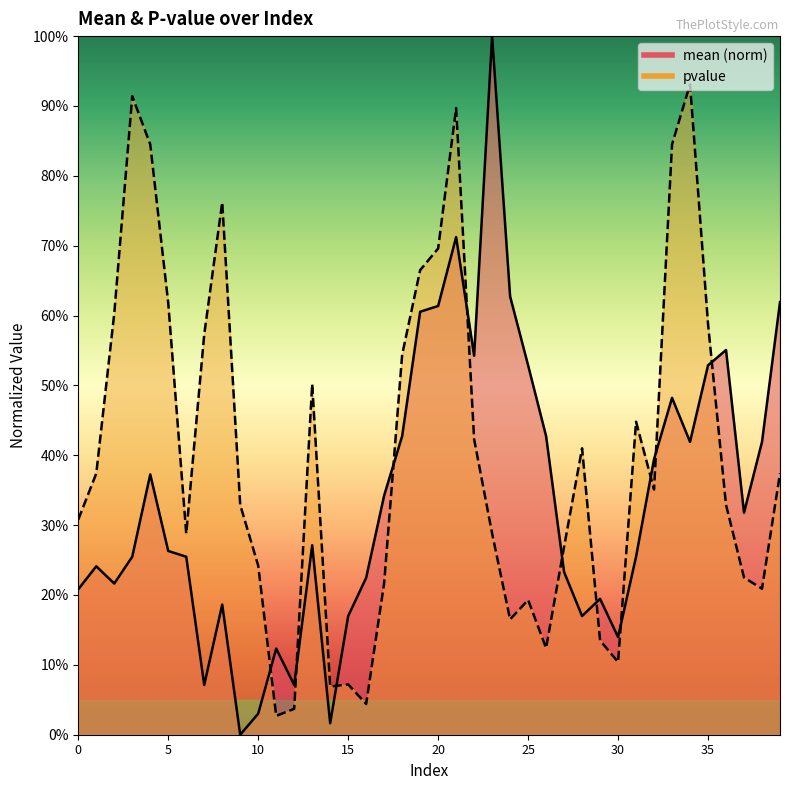

List the series in order of their overall mean, lowest first.

mean, pvalue